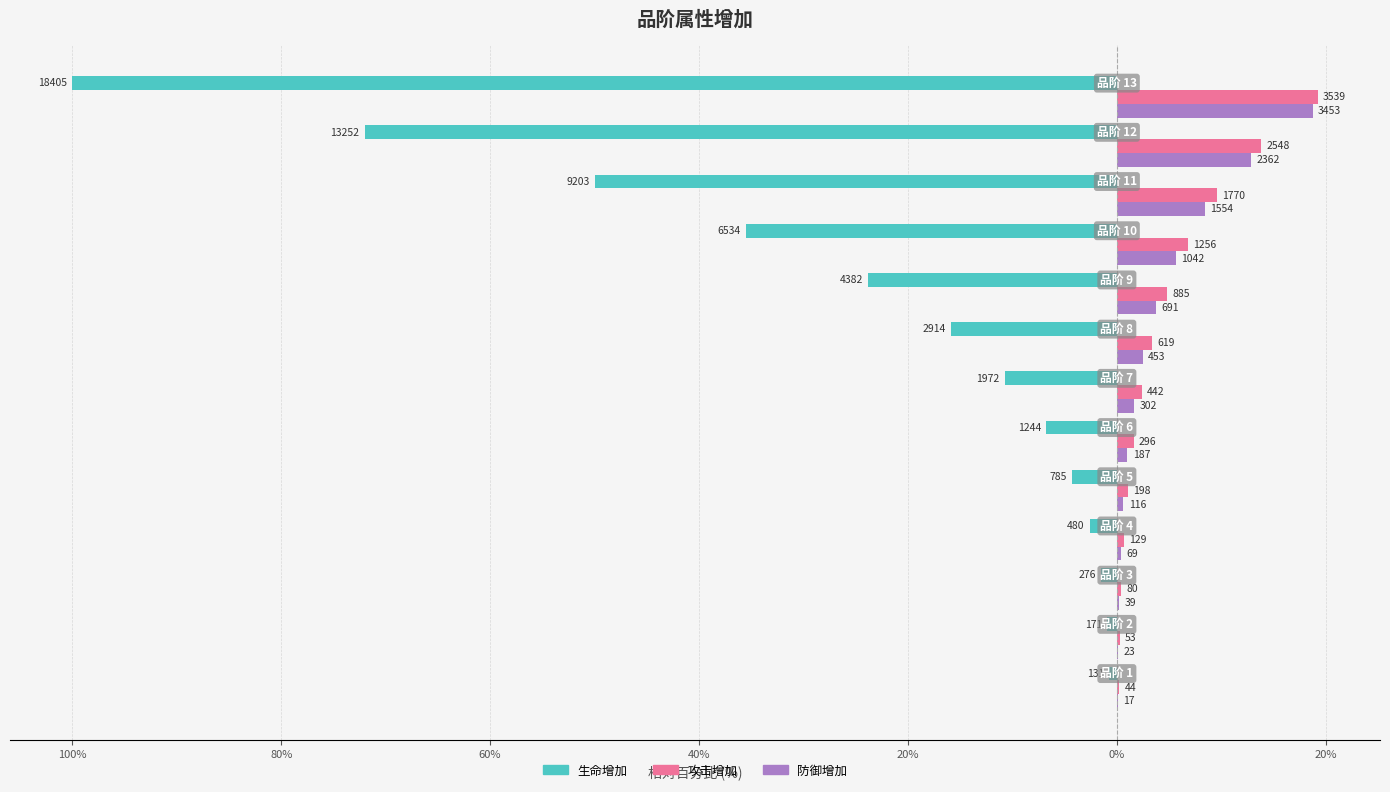

What are all the series names shown in the legend?

生命增加, 攻击增加, 防御增加